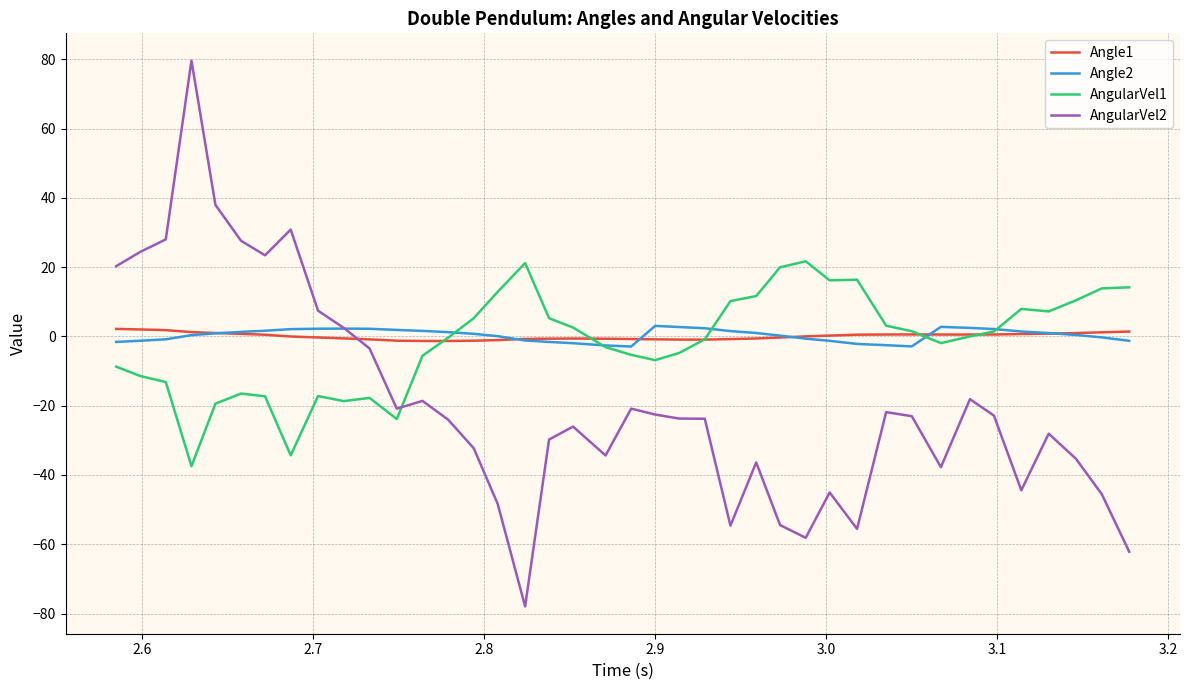

True or false: AngularVel2 and Angle1 intersect in this chart.

True